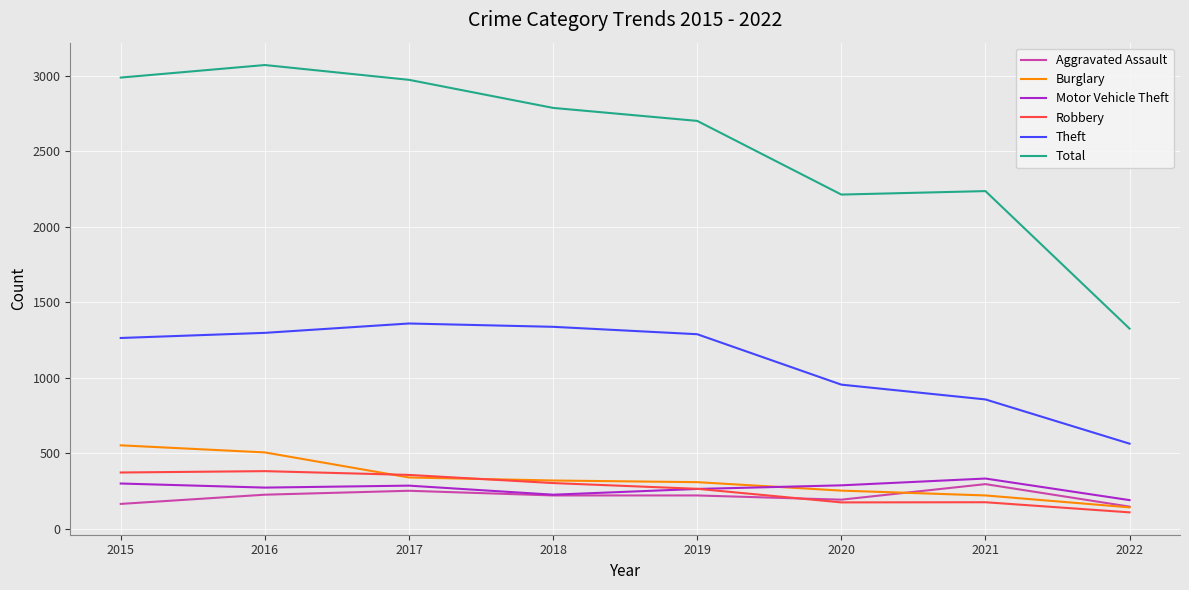

What is the total value across all series at 2016?

5751